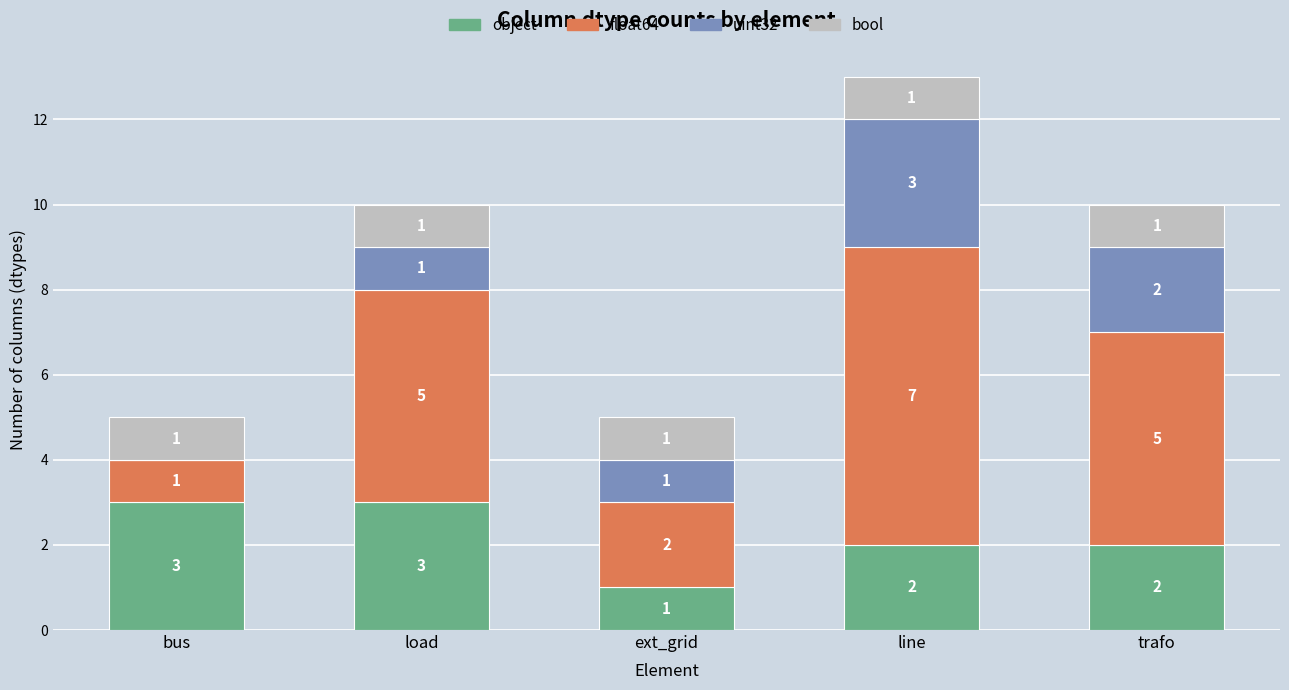

What are all the series names shown in the legend?

object, float64, uint32, bool